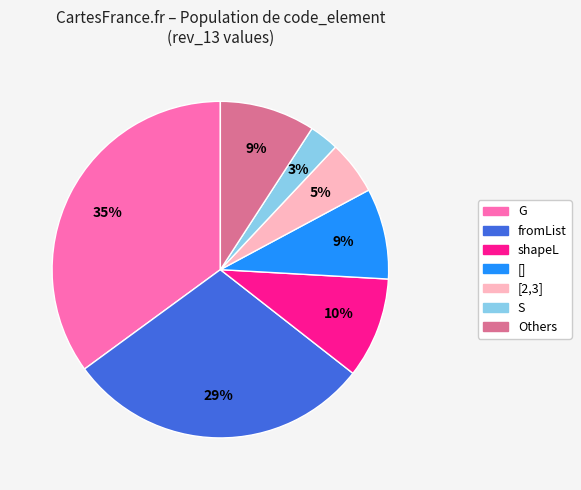

Does any single category account for the majority?

No